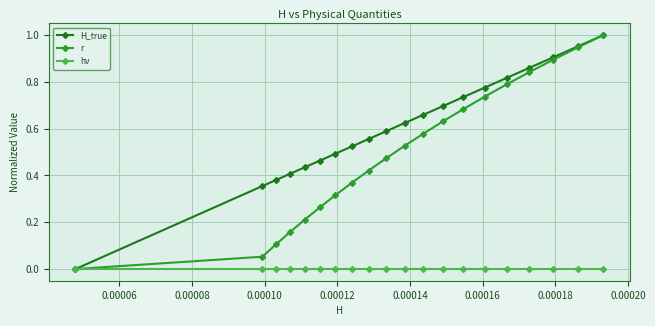

Which series has the largest total across all categories?

H_true